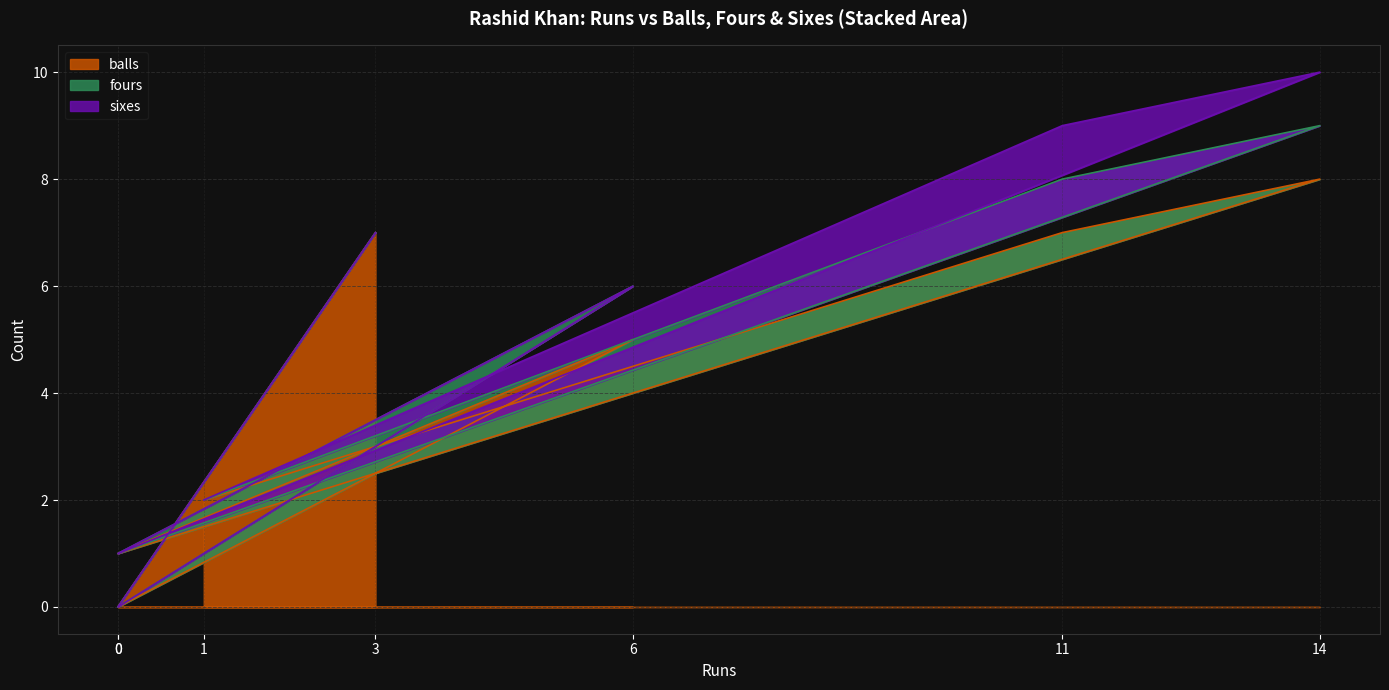

How many series are shown in this chart?

3